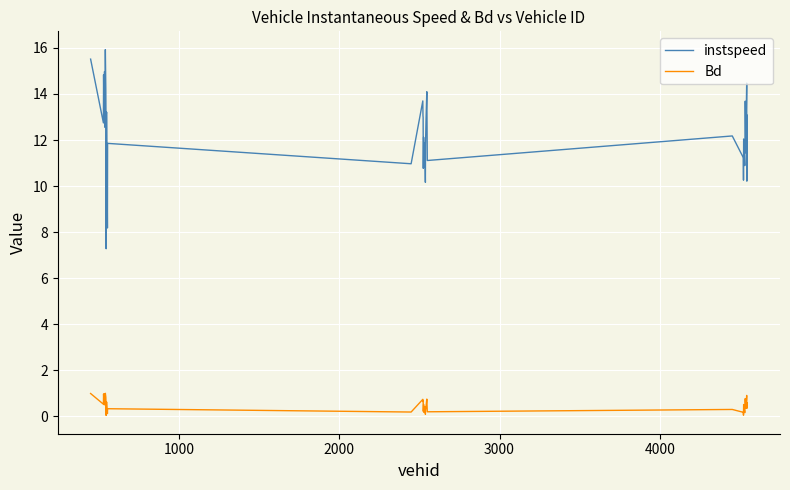

What are all the series names shown in the legend?

instspeed, Bd